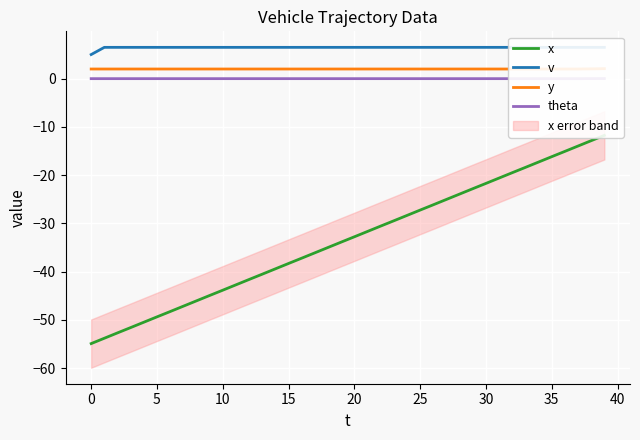

What is the difference between the maximum and minimum values in the x series?

43.2